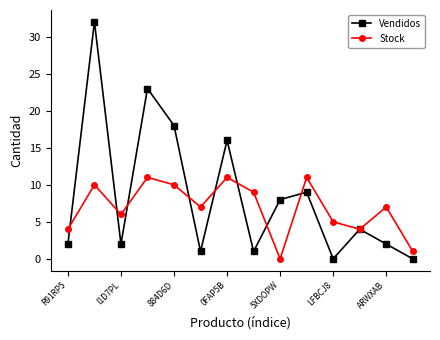

List the series in order of their overall mean, highest first.

Vendidos, Stock